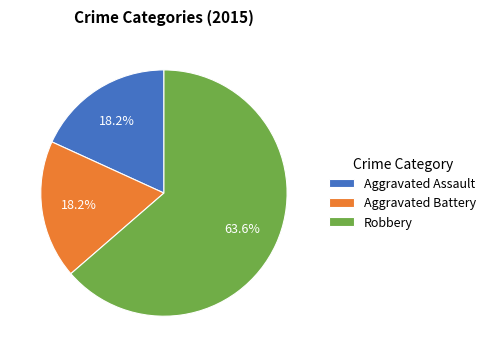

What percentage is the Aggravated Battery slice, to the nearest percent?

18%